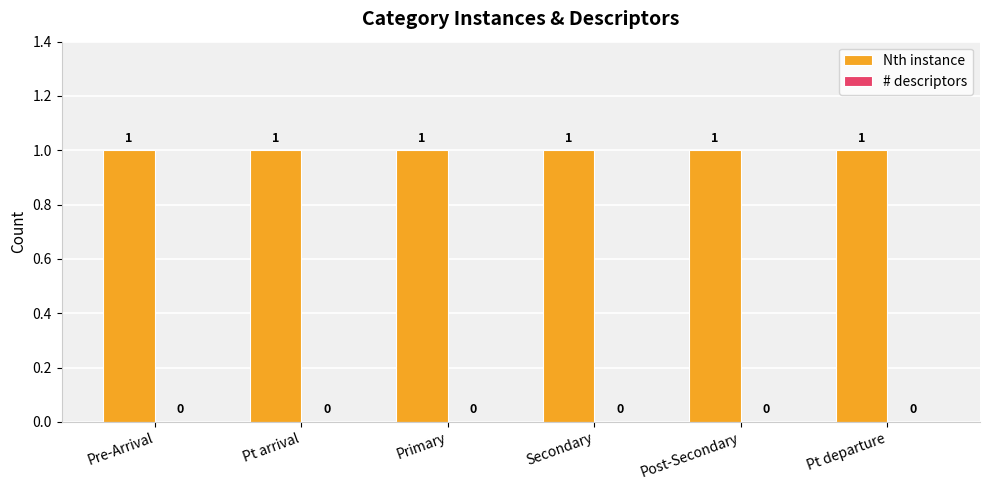

Is the value of Nth instance at Primary greater than the value of # descriptors at Pt arrival?

Yes